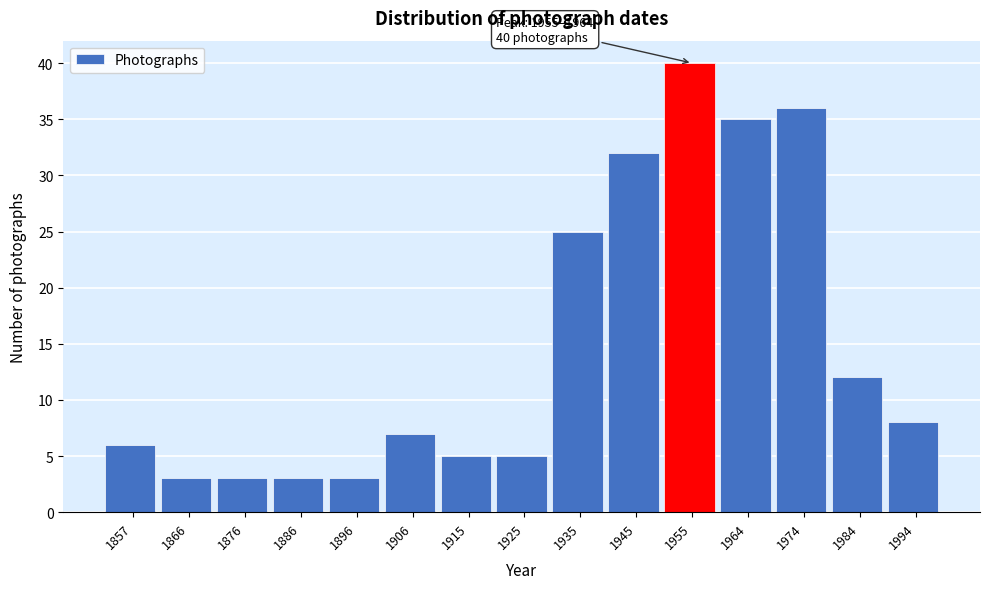

Reading left to right, what are all the values shown in this chart?

1857=6	1866=3	1876=3	1886=3	1896=3	1906=7	1915=5	1925=5	1935=25	1945=32	1955=40	1964=35	1974=36	1984=12	1994=8